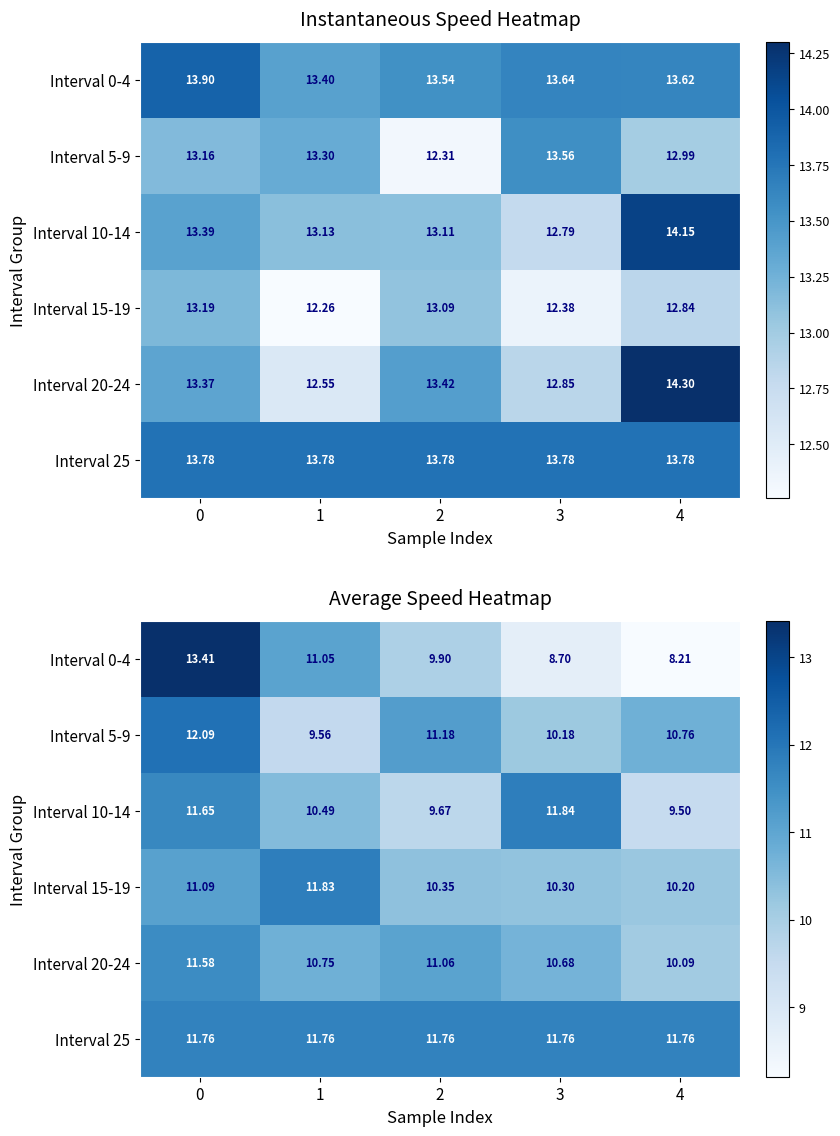

Read the Interval 0-4 value at 0.

13.4